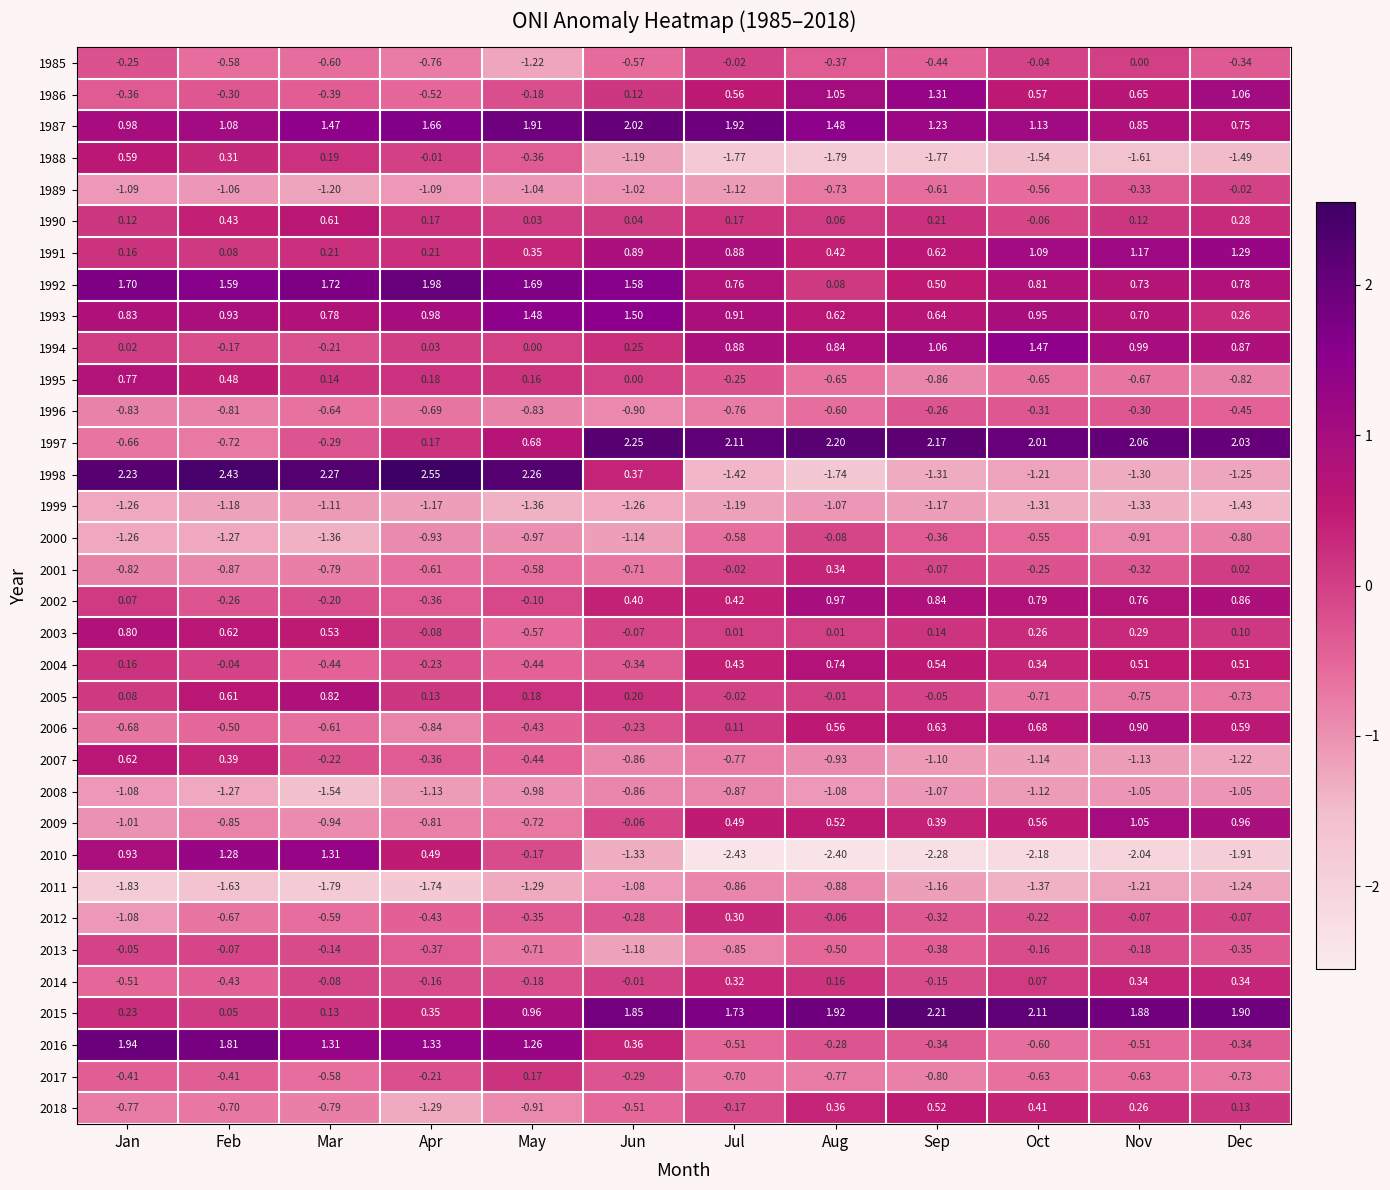

Is the value of 1996 at Apr greater than the value of 2000 at Jan?

Yes